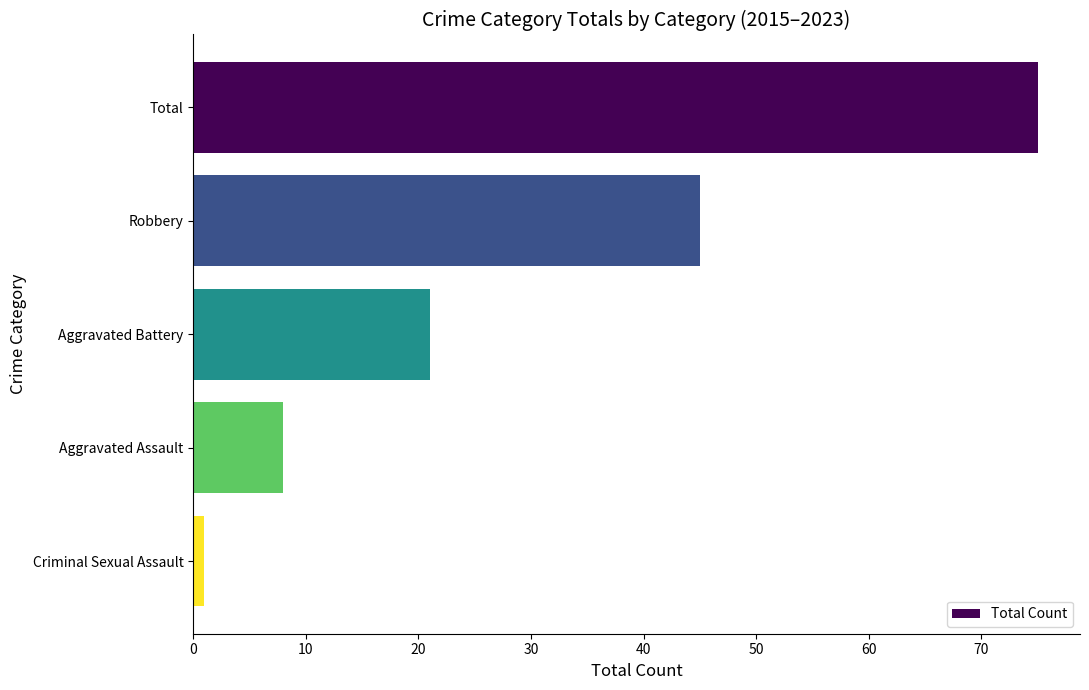

Does the chart contain any negative values?

No